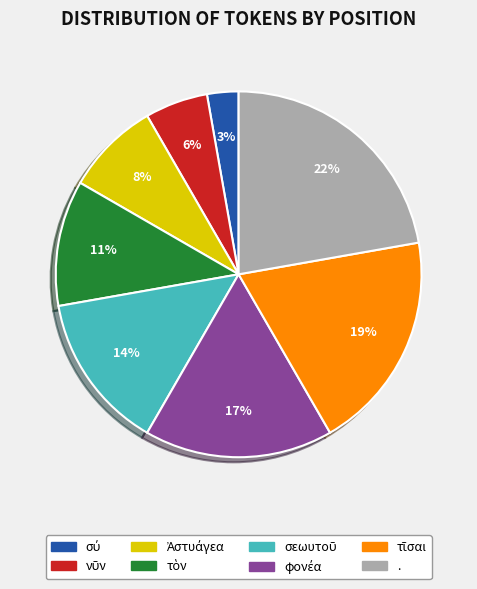

To the nearest percent, what is the difference between the largest and smallest slice percentages?

19%